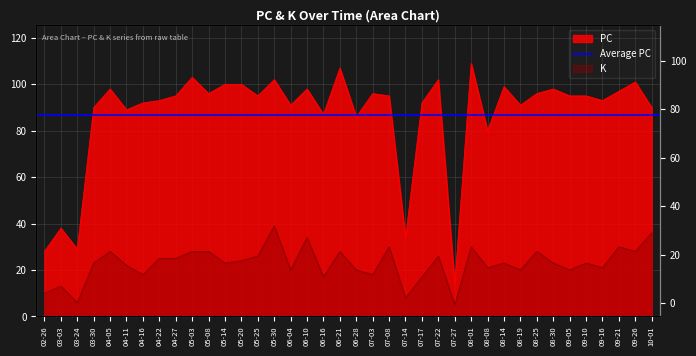

How many interior local peaks does the K series have?

12